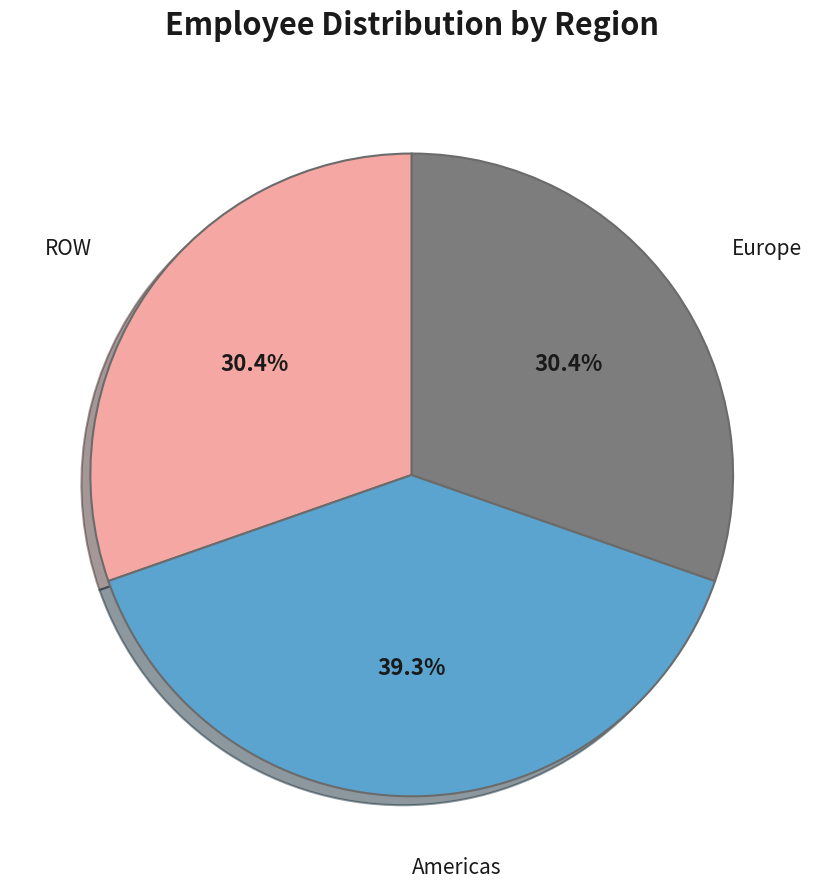

Does any single category account for the majority?

No